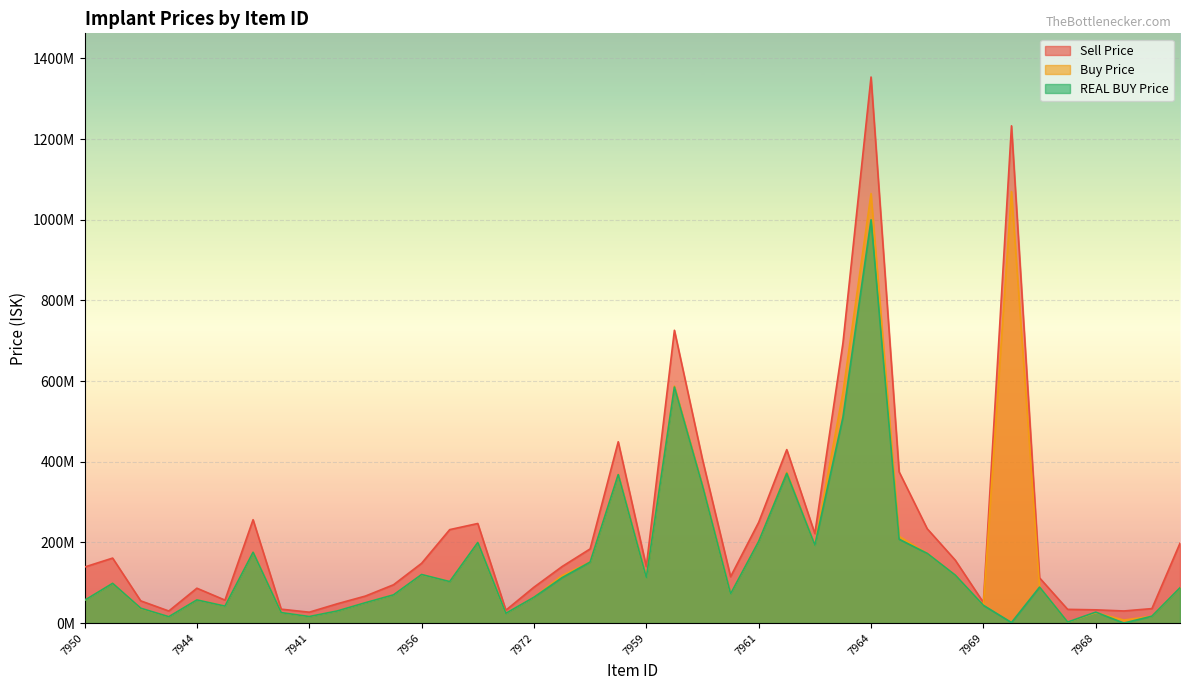

Does the chart display data point markers on the line(s)?

No